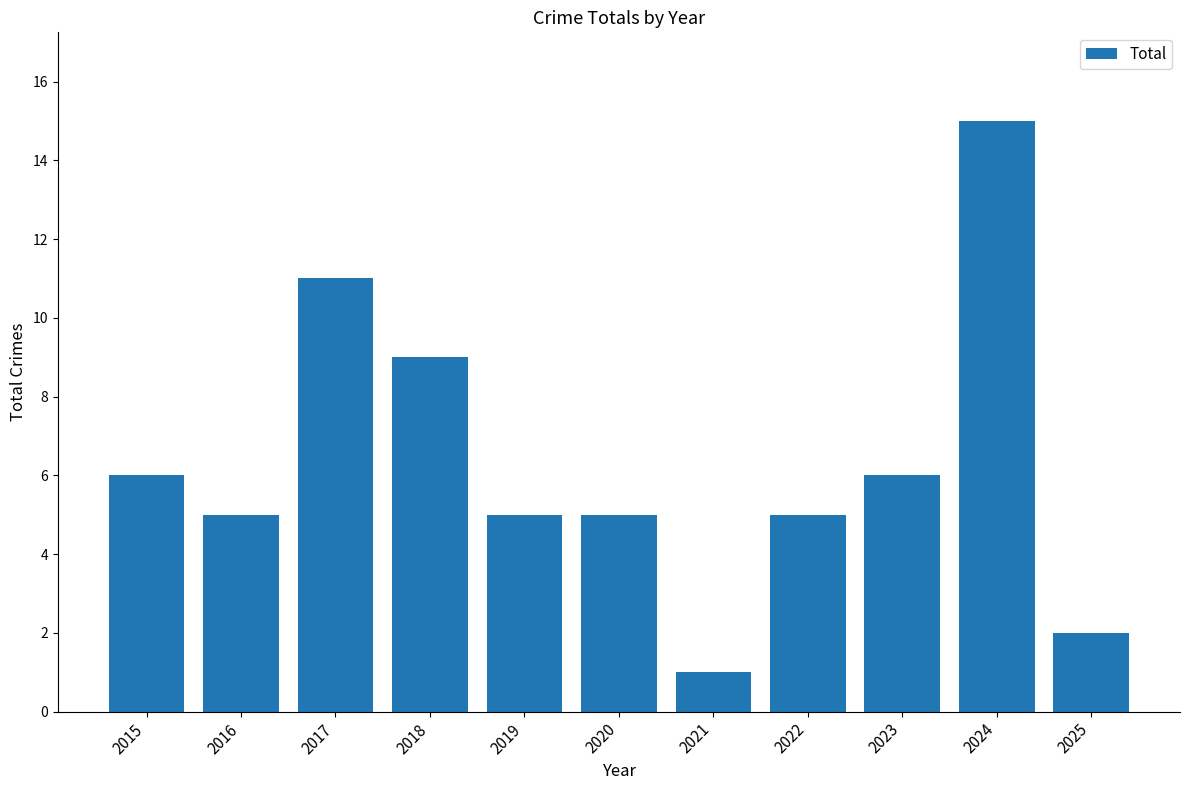

True or false: the data shows 26 at 2024.

False